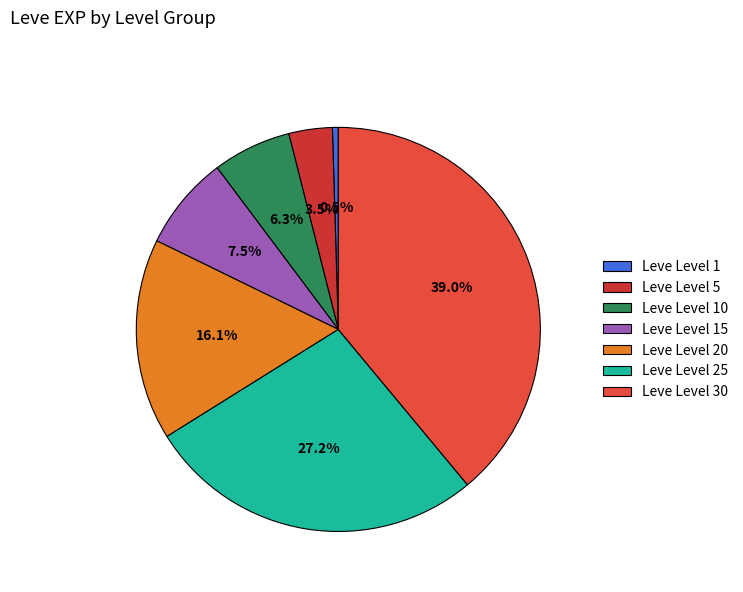

To the nearest percent, what percentage of the pie is Leve Level 30?

39%